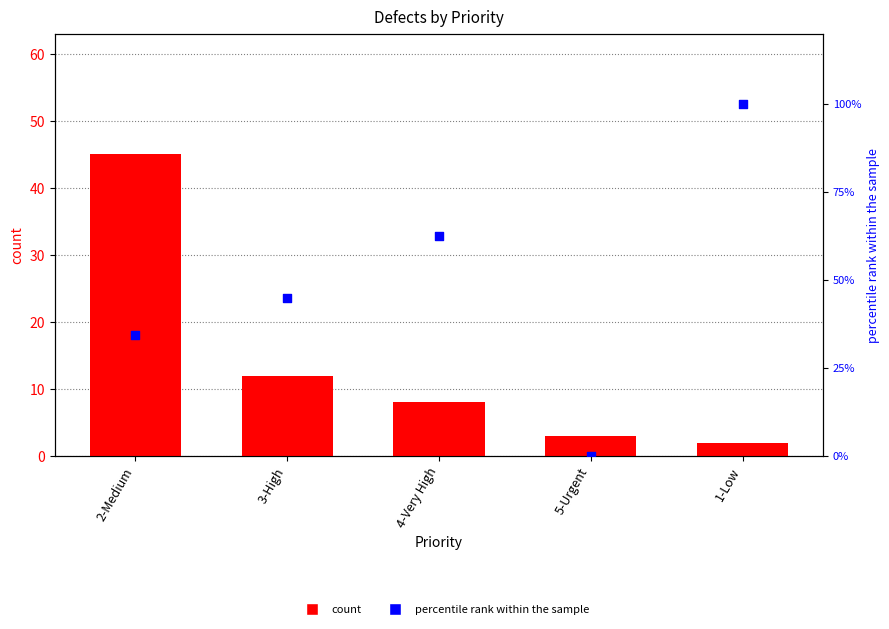

At which category is the sum across all series the highest?

1-Low